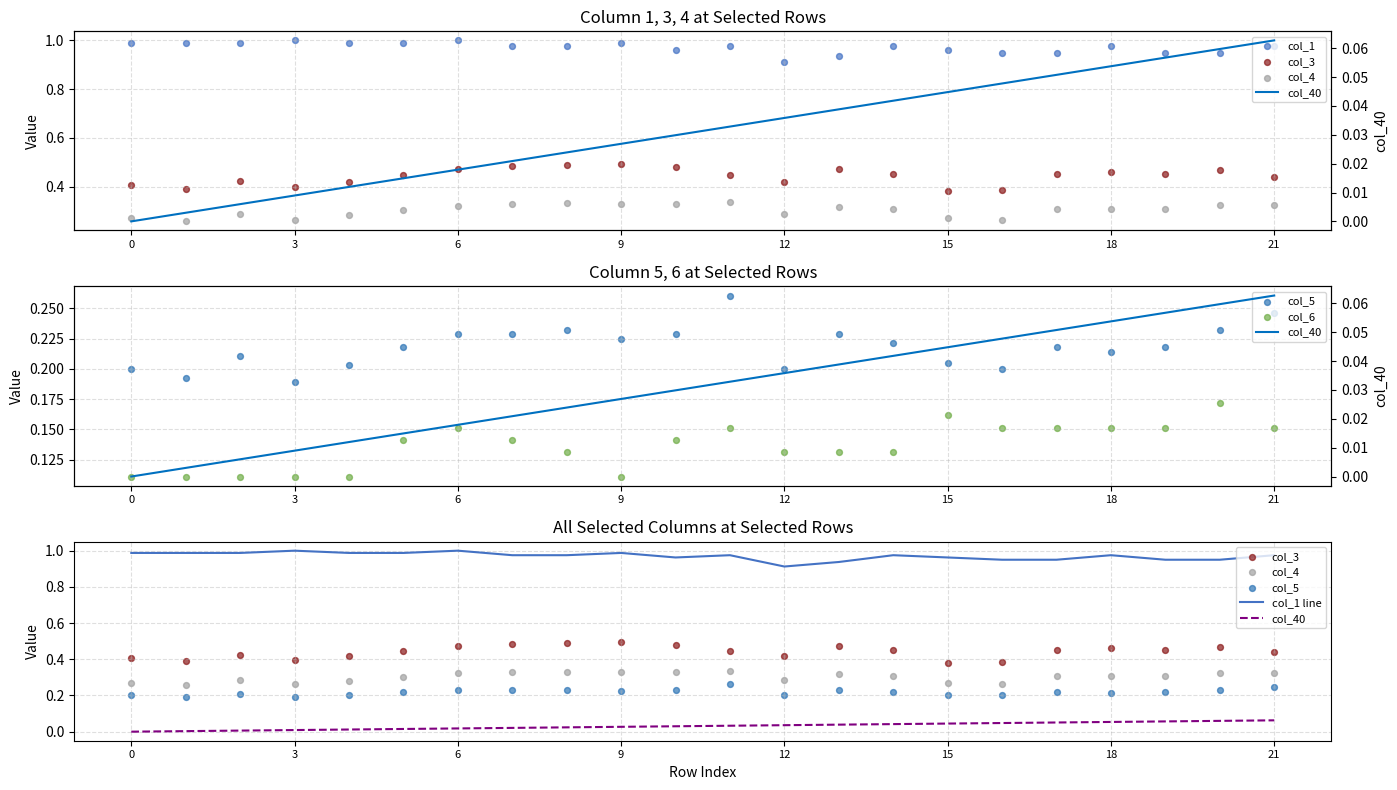

Is the value of col_4 at 5 greater than the value of col_40 at 20?

Yes